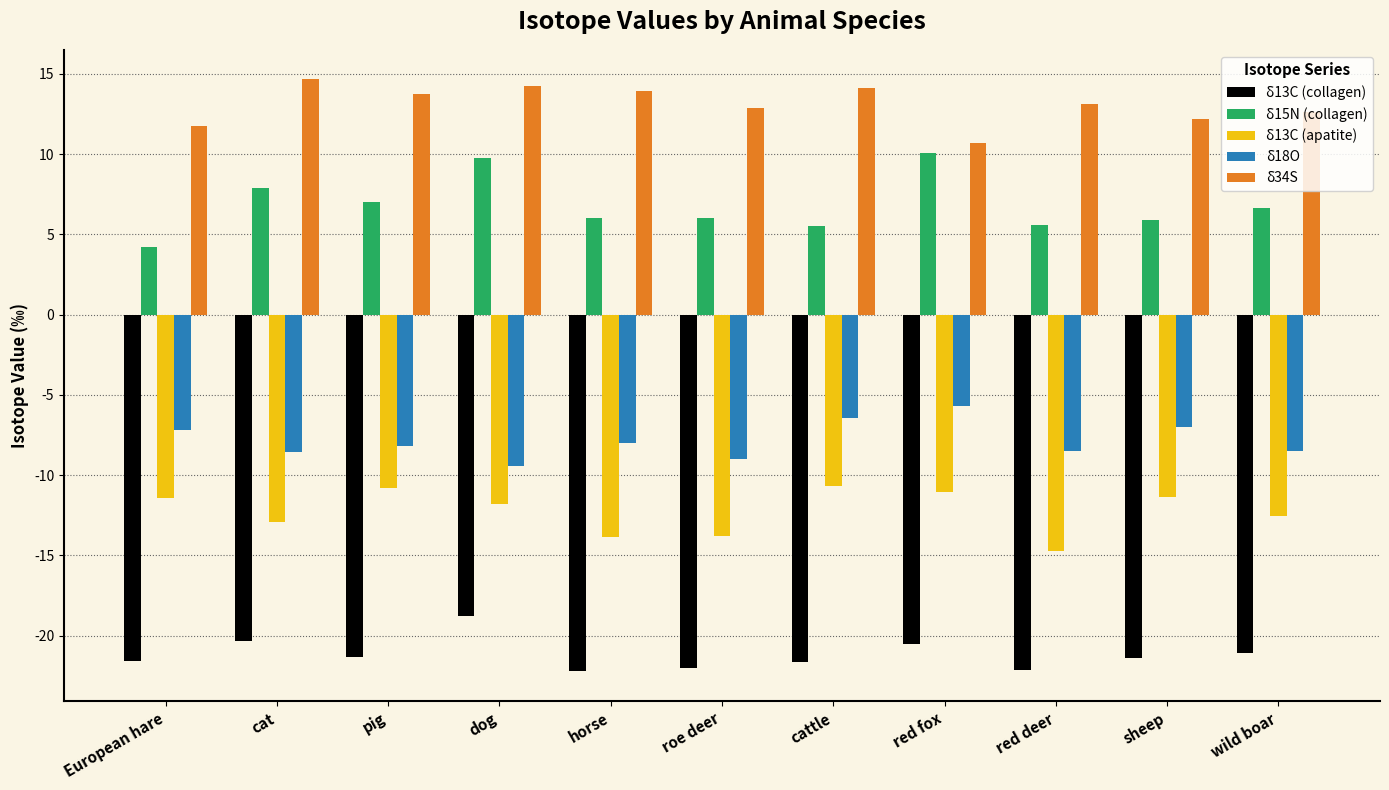

The value of δ18O at dog is -2.4. True or false?

False